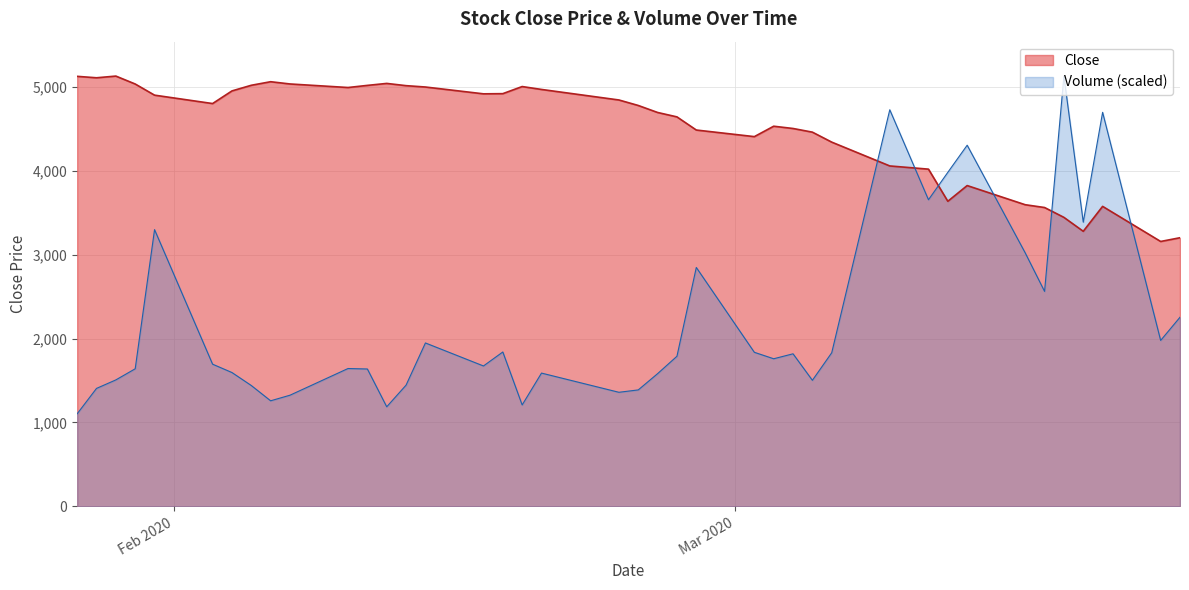

What is the maximum value for Close?

5131.2